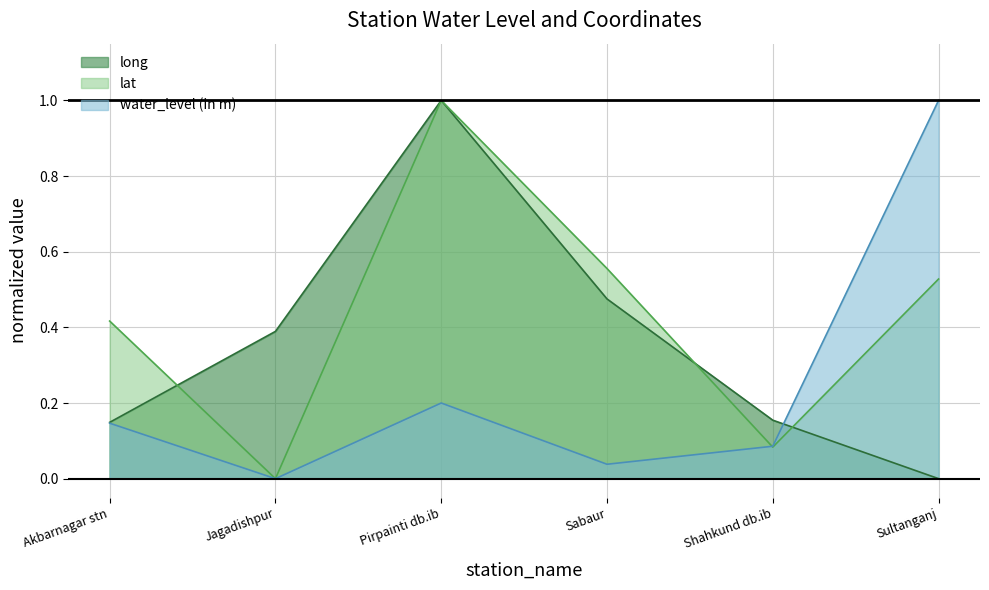

What is the difference between the water_level (in m) values at Sabaur and Akbarnagar stn?

0.1